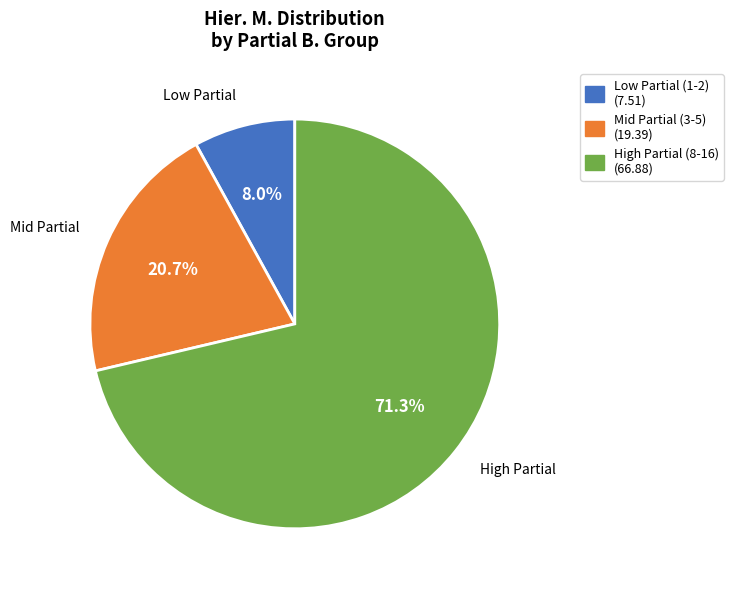

Count the number of slices in the pie.

3